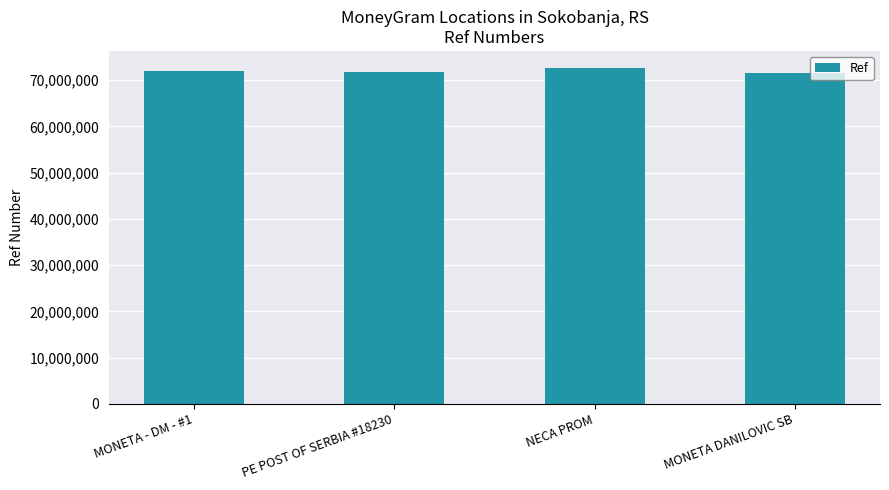

What is the label of the 2nd bar from the right?

NECA PROM